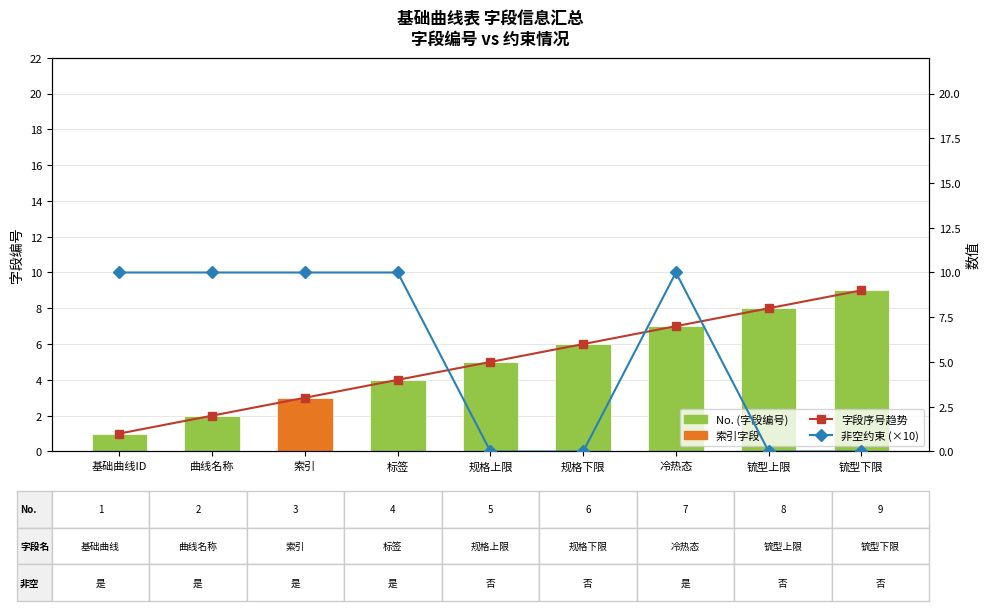

Which series has the largest range (max minus min)?

非空约束 (×10)